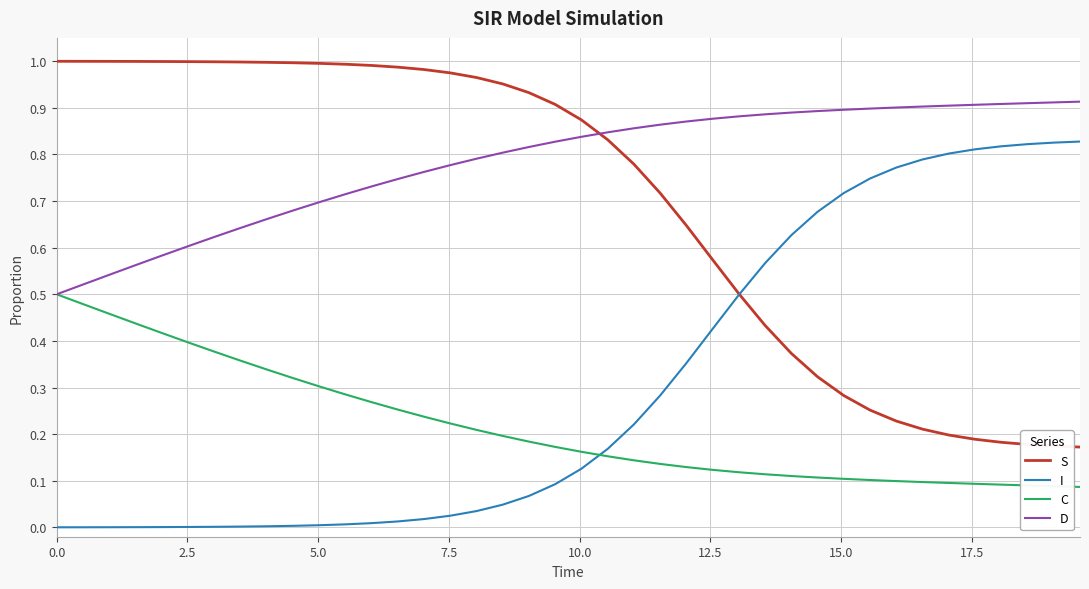

Which series has the largest total across all categories?

D